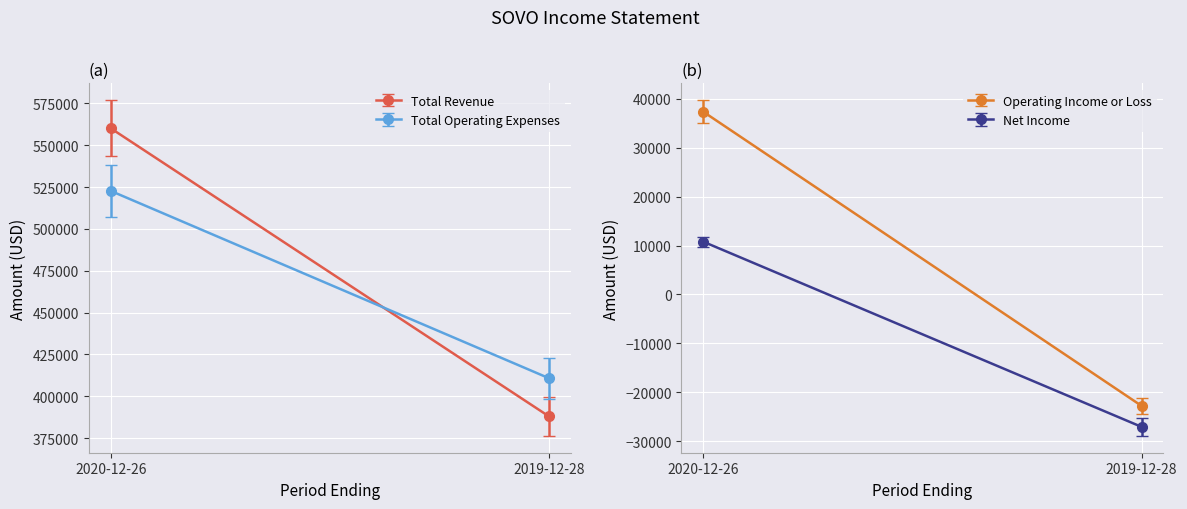

Count the number of categories in the chart.

2